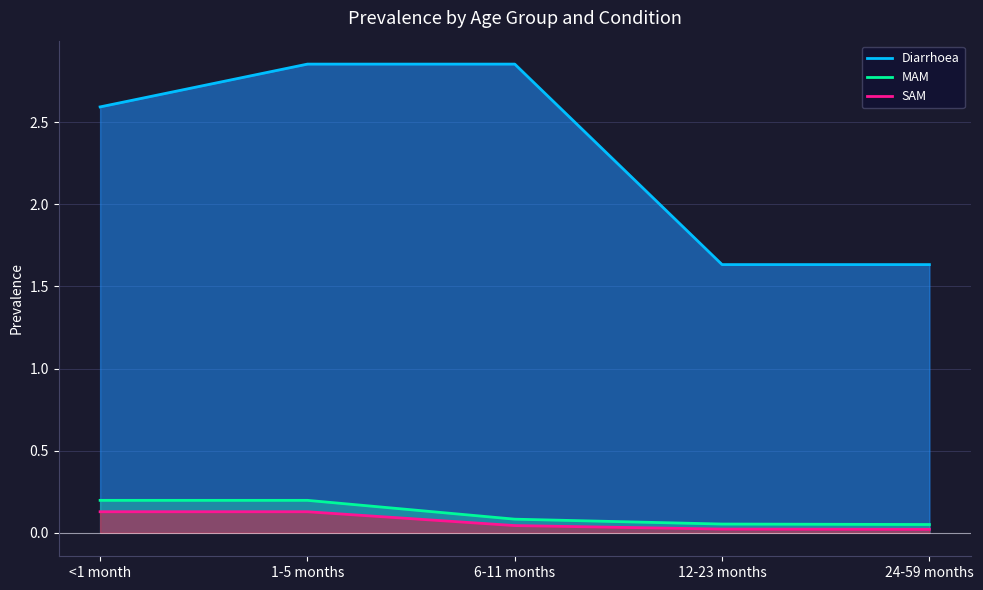

True or false: Diarrhoea has more than 1 interior local peaks.

False